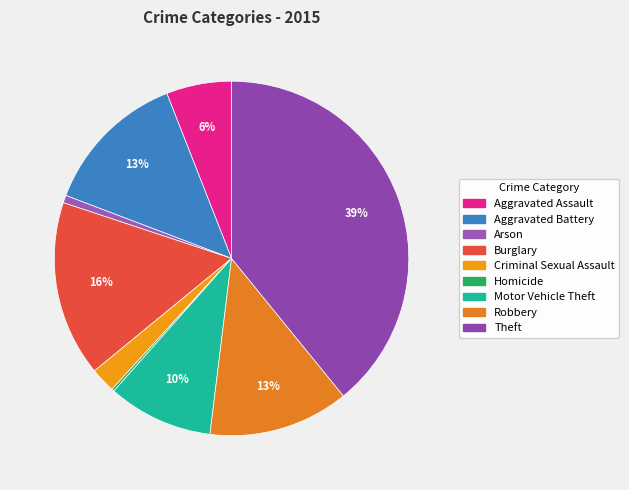

Which category has the smallest portion of the pie?

Homicide